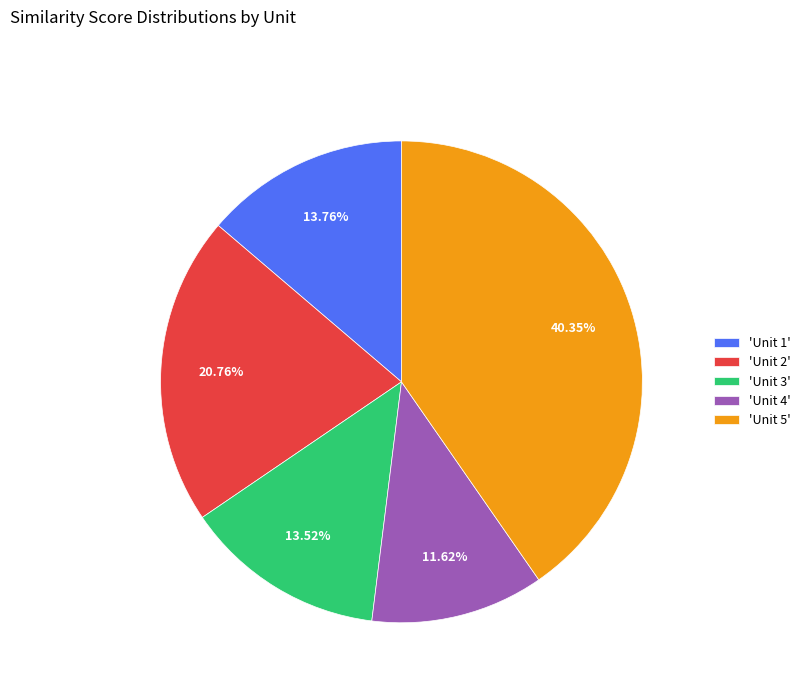

Which has a higher value, 'Unit 2' or 'Unit 4'?

'Unit 2'